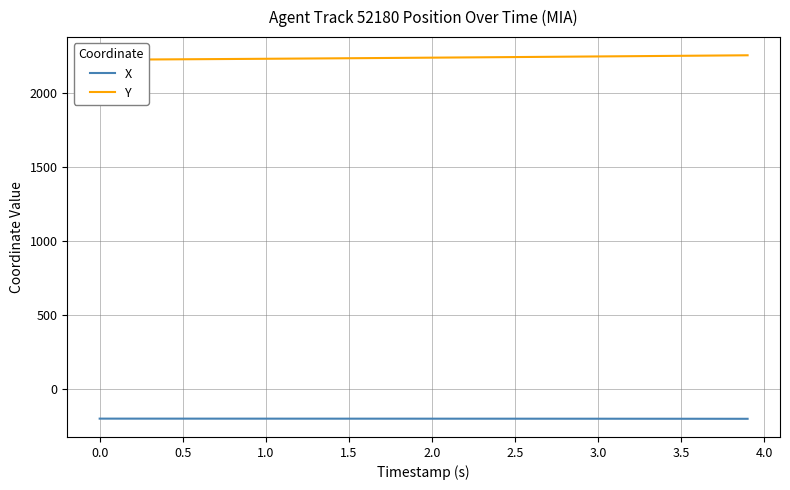

What is the highest value of the X series?

-200.4